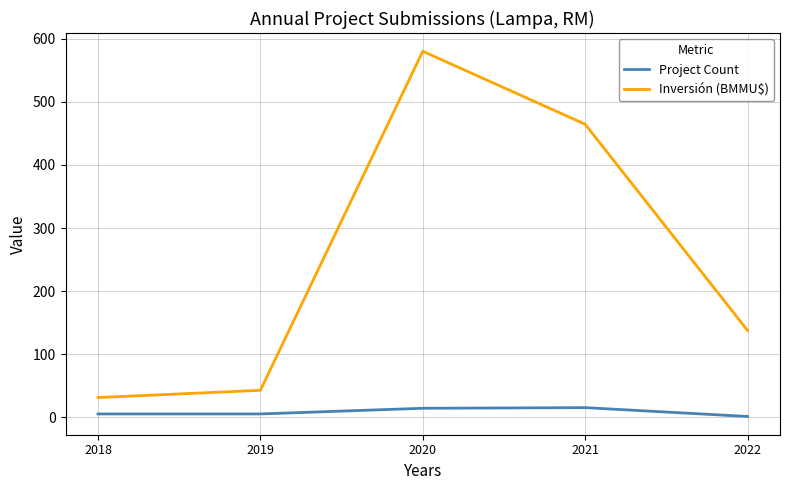

How many values in the Inversión (BMMU$) series exceed 137?

3